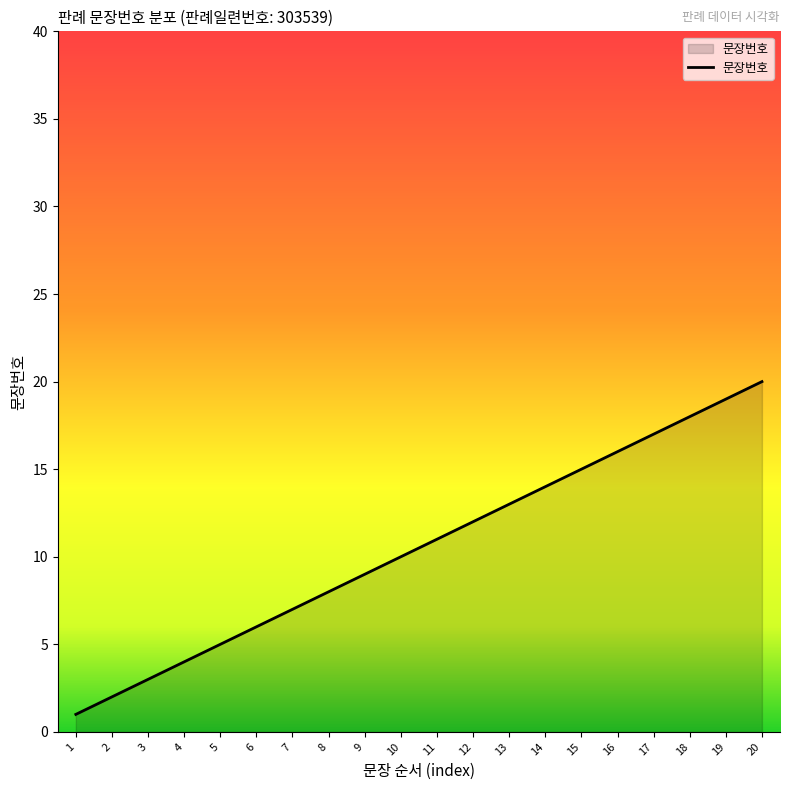

True or false: the data shows 4 at 4.

True